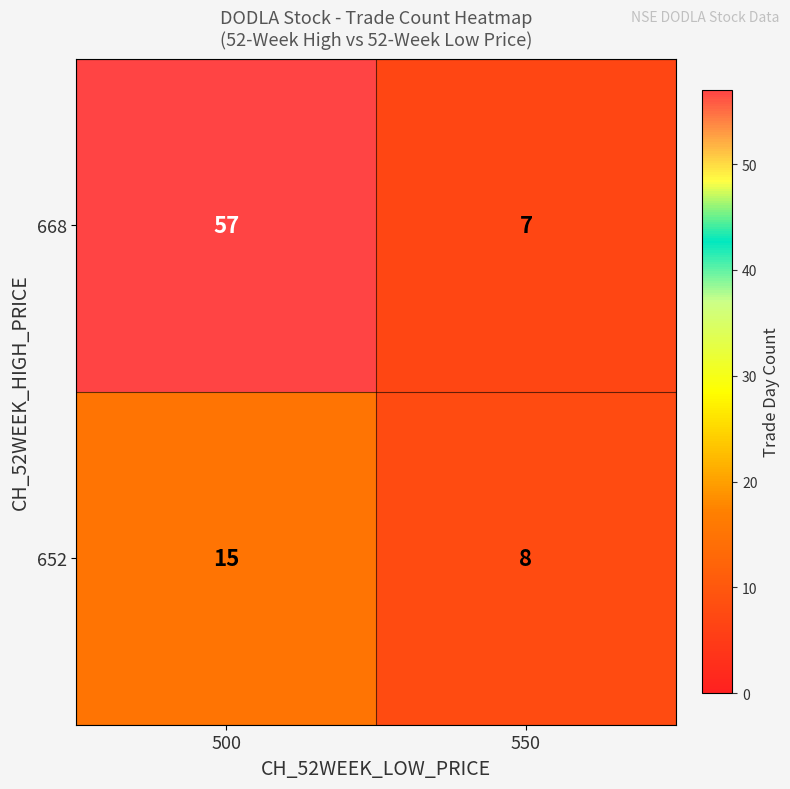

Which category has the lowest value across all series?

550